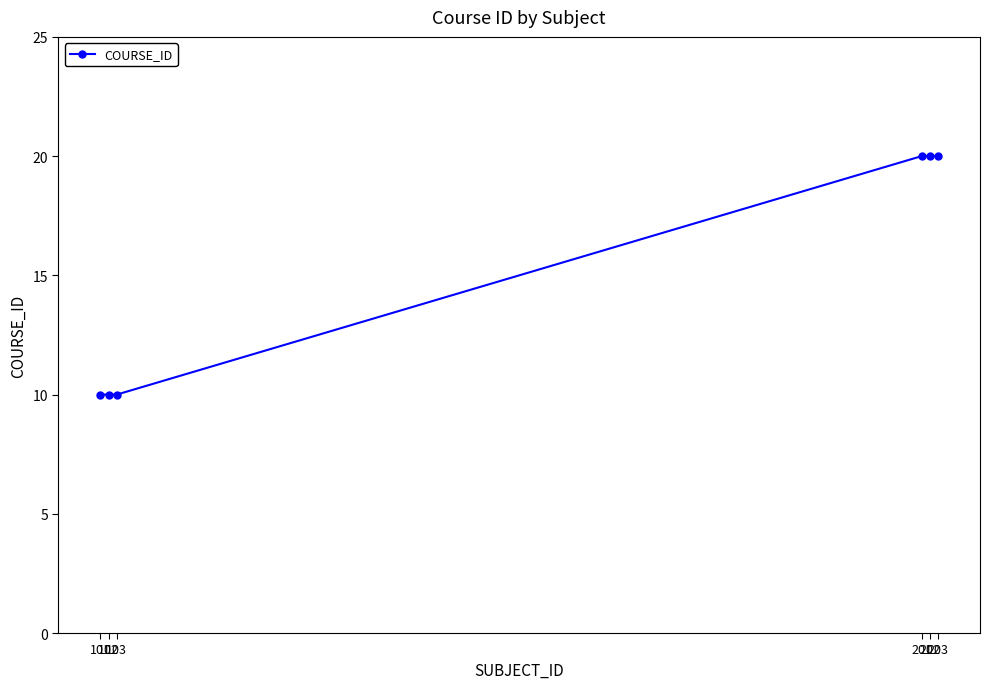

True or false: the data has more than 2 interior local peaks.

False